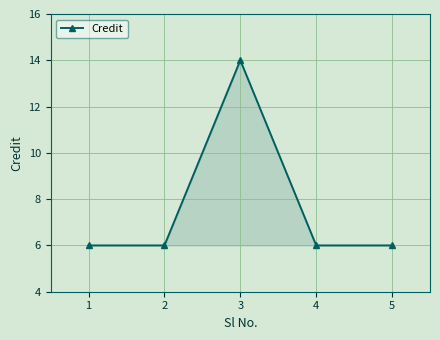

What is the value of the 4th point from the left?

6